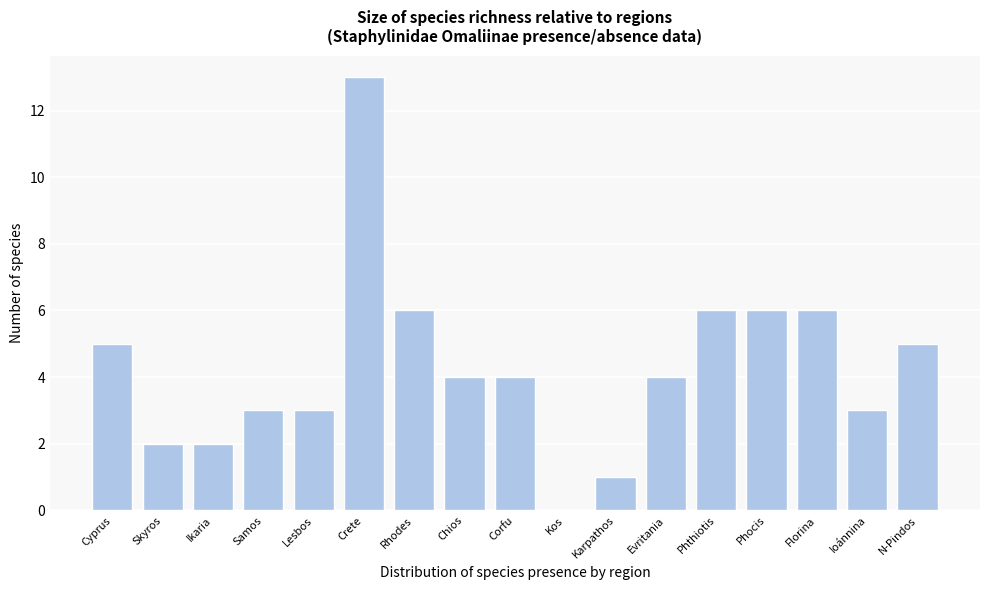

Reading left to right, list all the values displayed in this chart.

Cyprus=5	Skyros=2	Ikaria=2	Samos=3	Lesbos=3	Crete=13	Rhodes=6	Chios=4	Corfu=4	Kos=0	Karpathos=1	Evritania=4	Phthiotis=6	Phocis=6	Florina=6	Ioánnina=3	N-Pindos=5